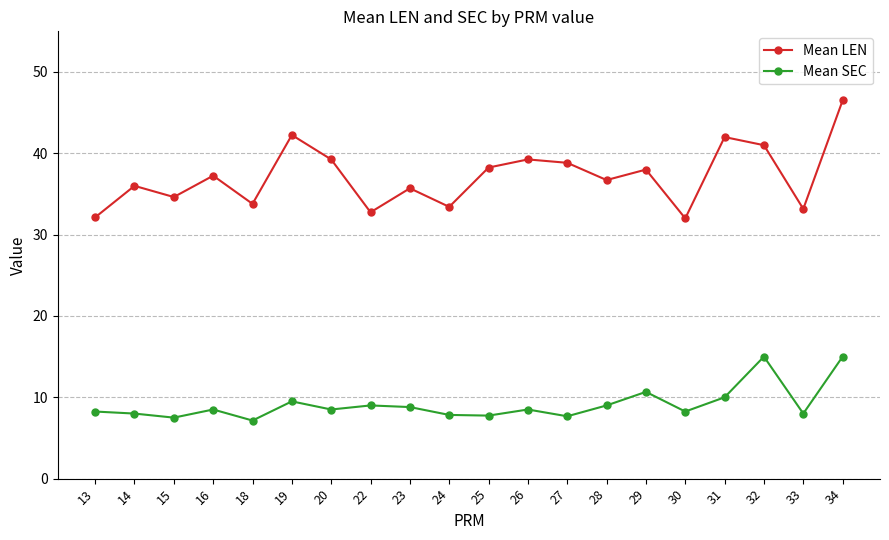

The Mean LEN series shows 33.2 at 33. True or false?

True